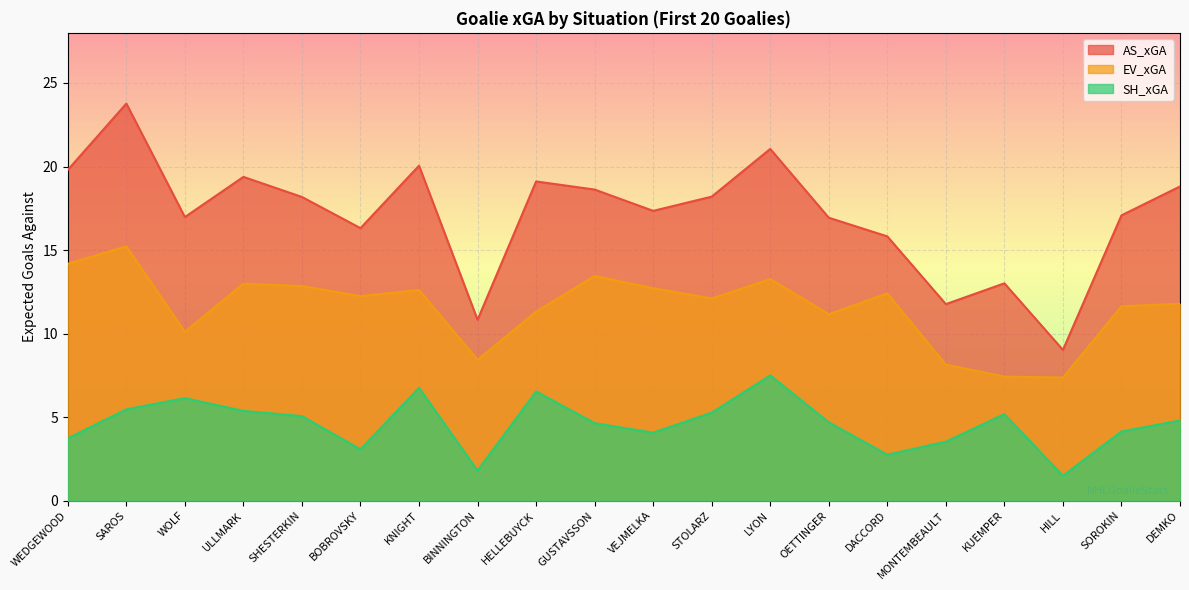

Does the chart display data point markers on the line(s)?

No